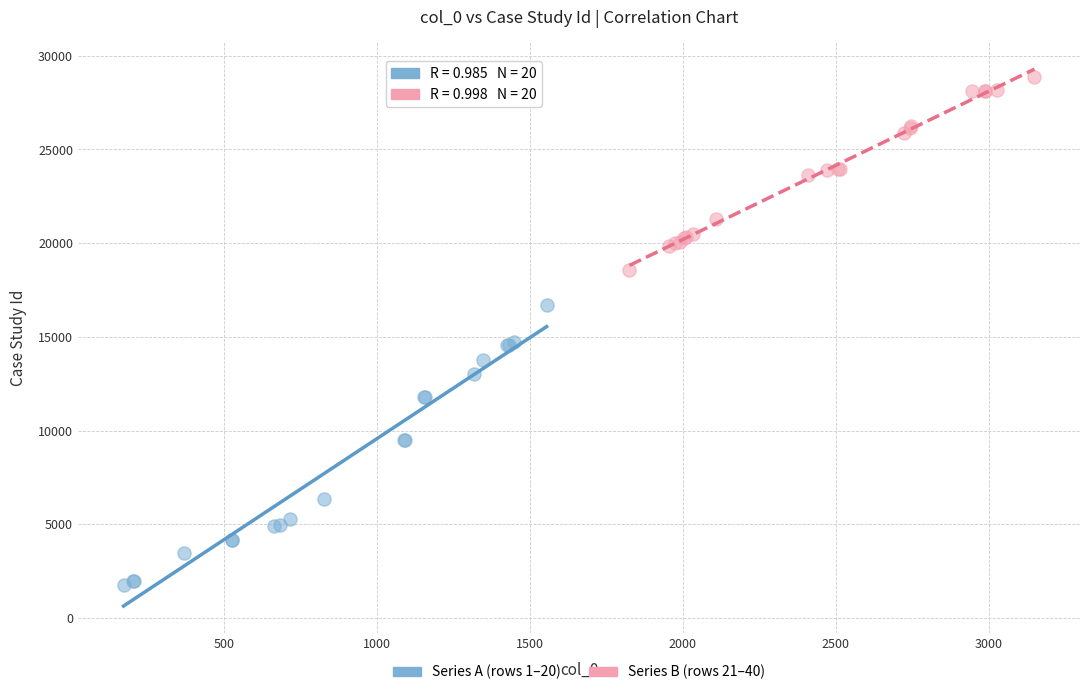

Which series contains the lowest Y value?

Series A (rows 1–20)